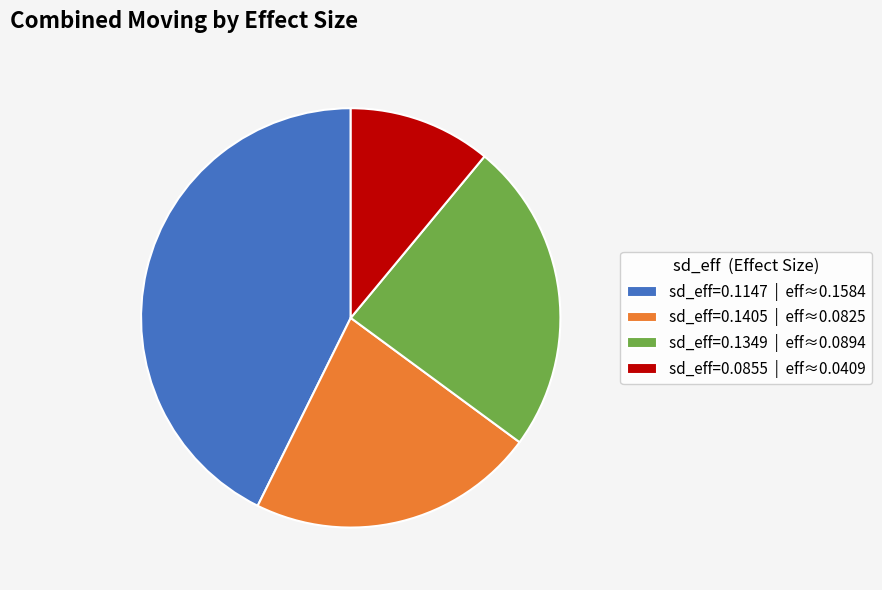

Does any single category account for the majority?

No